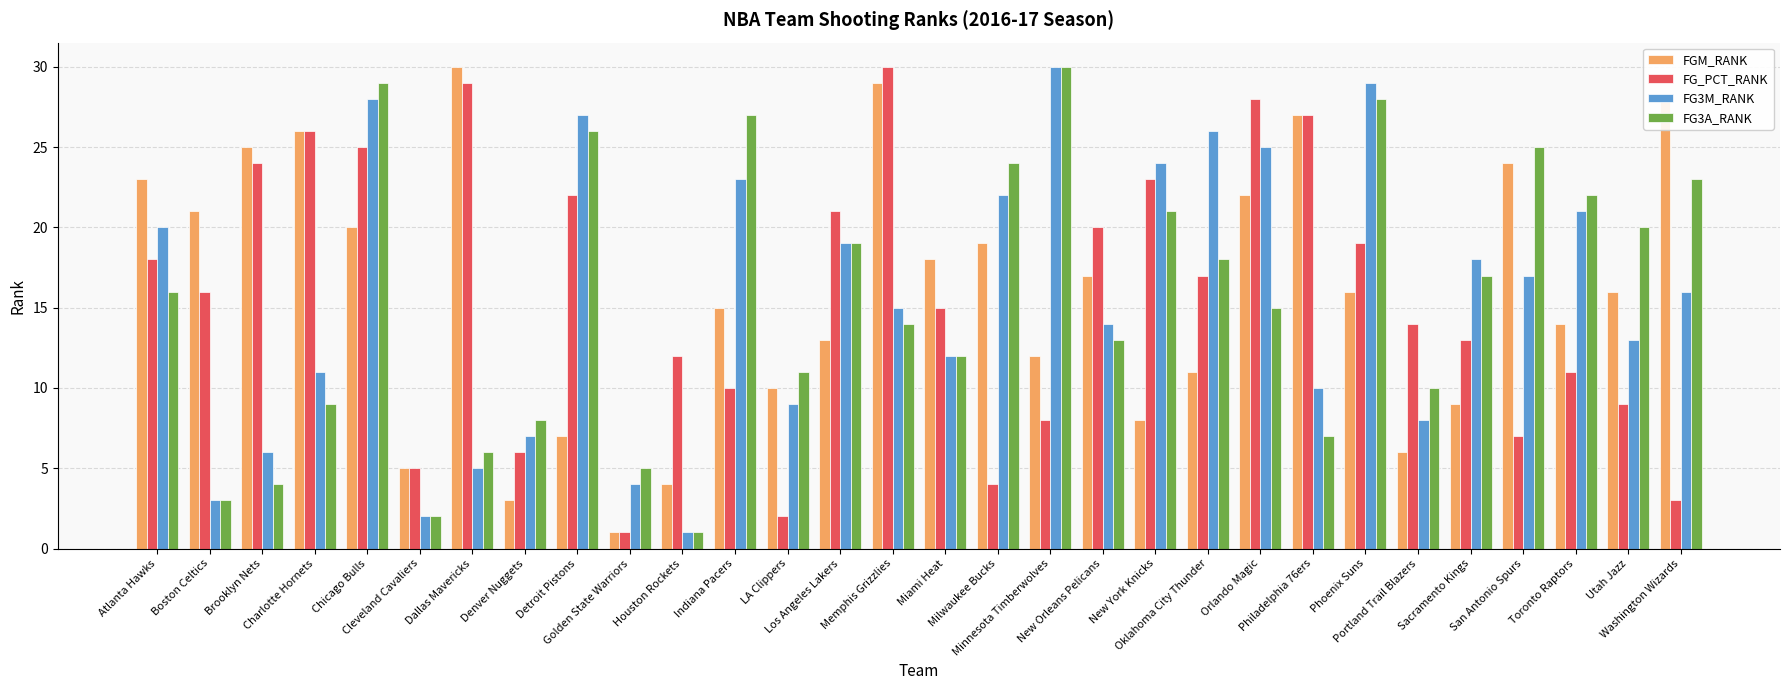

Reading left to right, extract all data points from this chart.

FGM_RANK: 23	21	25	26	20	5	30	3	7	1	4	15	10	13	29	18	19	12	17	8	11	22	27	16	6	9	24	14	16	28
FG_PCT_RANK: 18	16	24	26	25	5	29	6	22	1	12	10	2	21	30	15	4	8	20	23	17	28	27	19	14	13	7	11	9	3
FG3M_RANK: 20	3	6	11	28	2	5	7	27	4	1	23	9	19	15	12	22	30	14	24	26	25	10	29	8	18	17	21	13	16
FG3A_RANK: 16	3	4	9	29	2	6	8	26	5	1	27	11	19	14	12	24	30	13	21	18	15	7	28	10	17	25	22	20	23